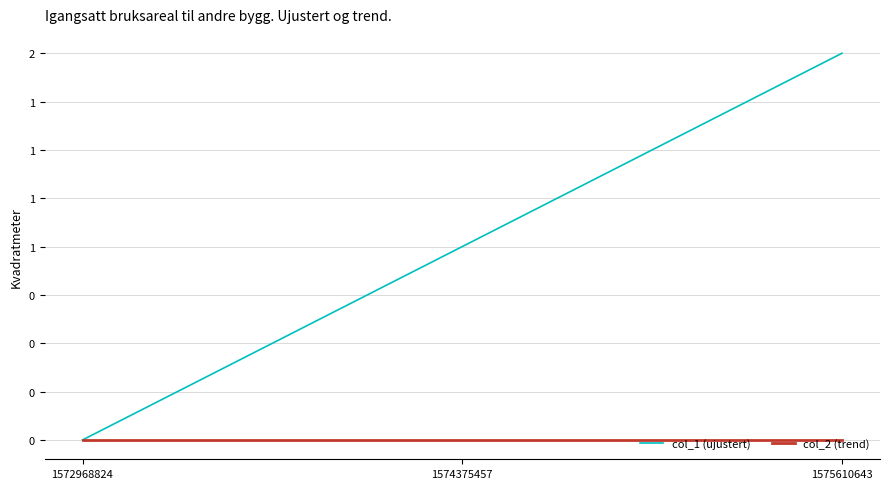

What is the total value across all series at 1574375457?

1